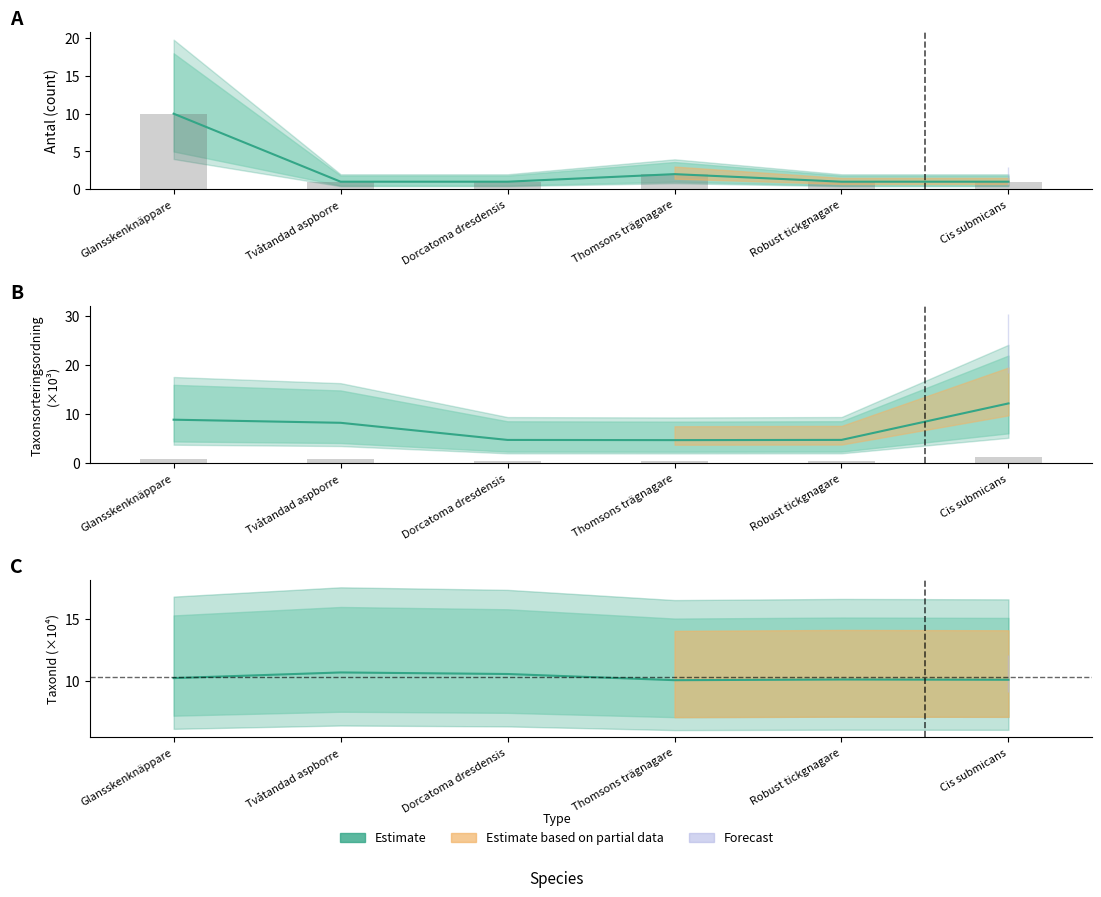

Where is Antal nearest to the value 5?

Thomsons trägnagare